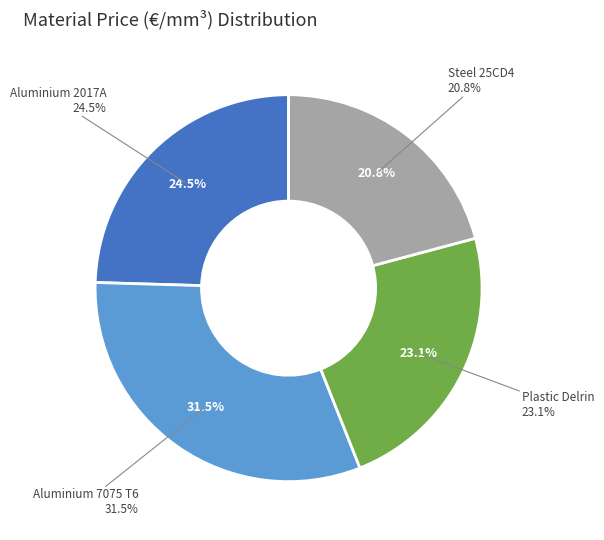

The Aluminium 2017A slice represents 25% of the pie. True or false?

True